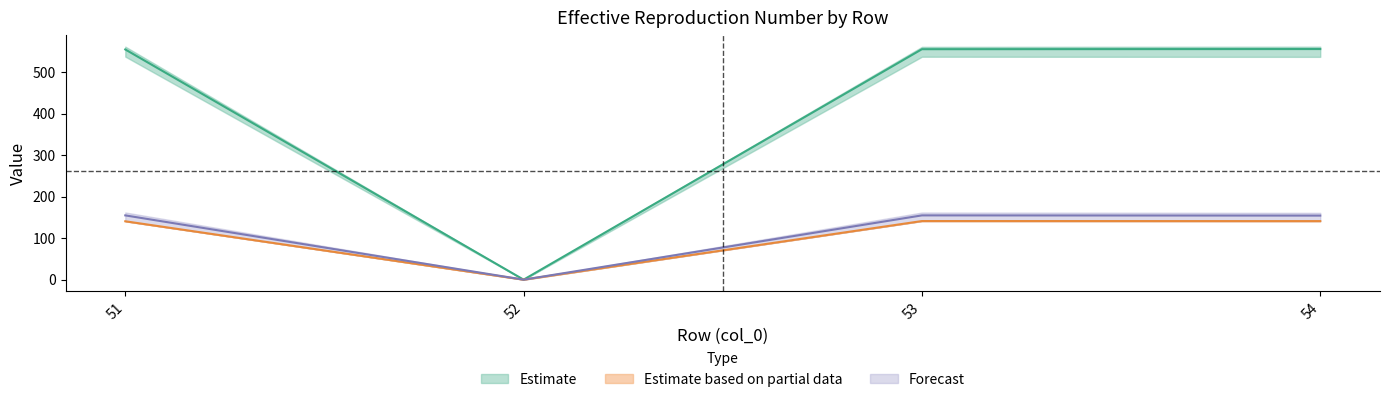

True or false: col_13 and col_11 cross at least once.

False